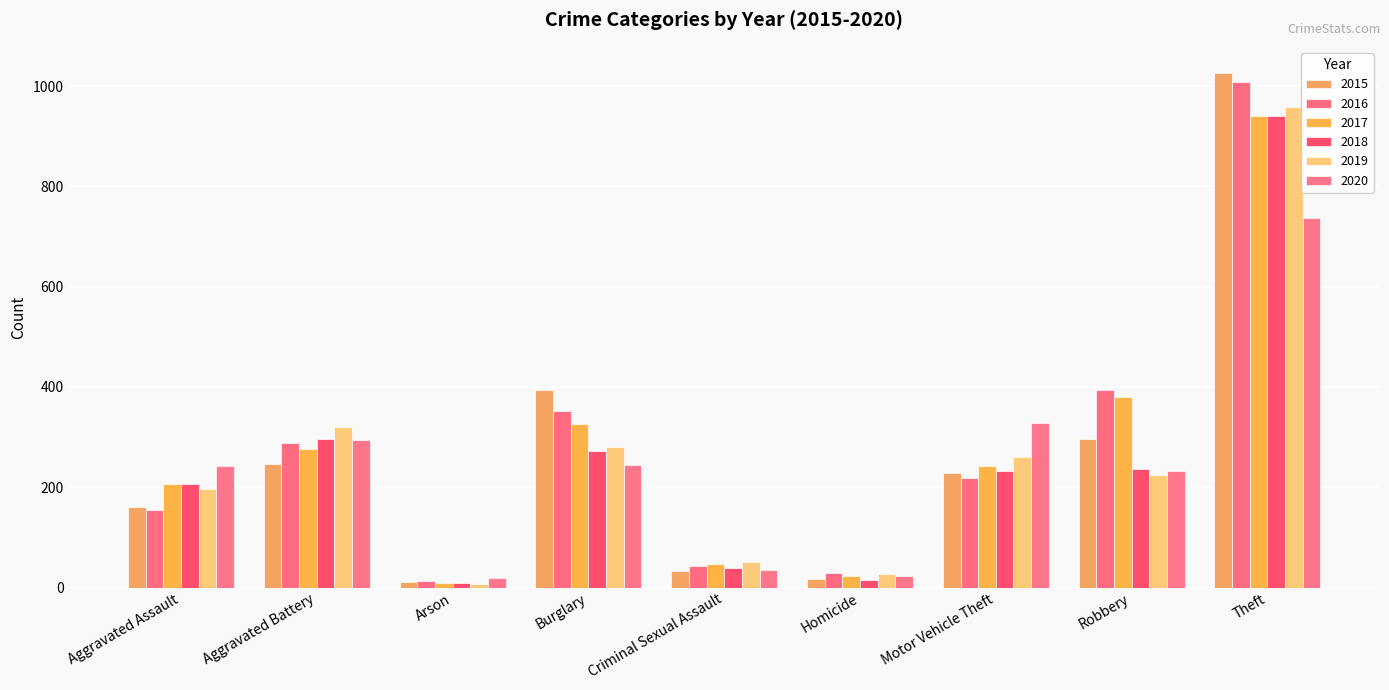

Reading left to right, list all the values displayed in this chart.

2015: 160	246	11	393	34	17	228	297	1027
2016: 154	288	13	352	43	29	218	394	1009
2017: 207	277	9	327	47	24	243	381	941
2018: 206	297	9	273	40	15	232	237	941
2019: 197	321	8	281	51	27	260	224	959
2020: 242	294	20	245	36	24	328	233	736